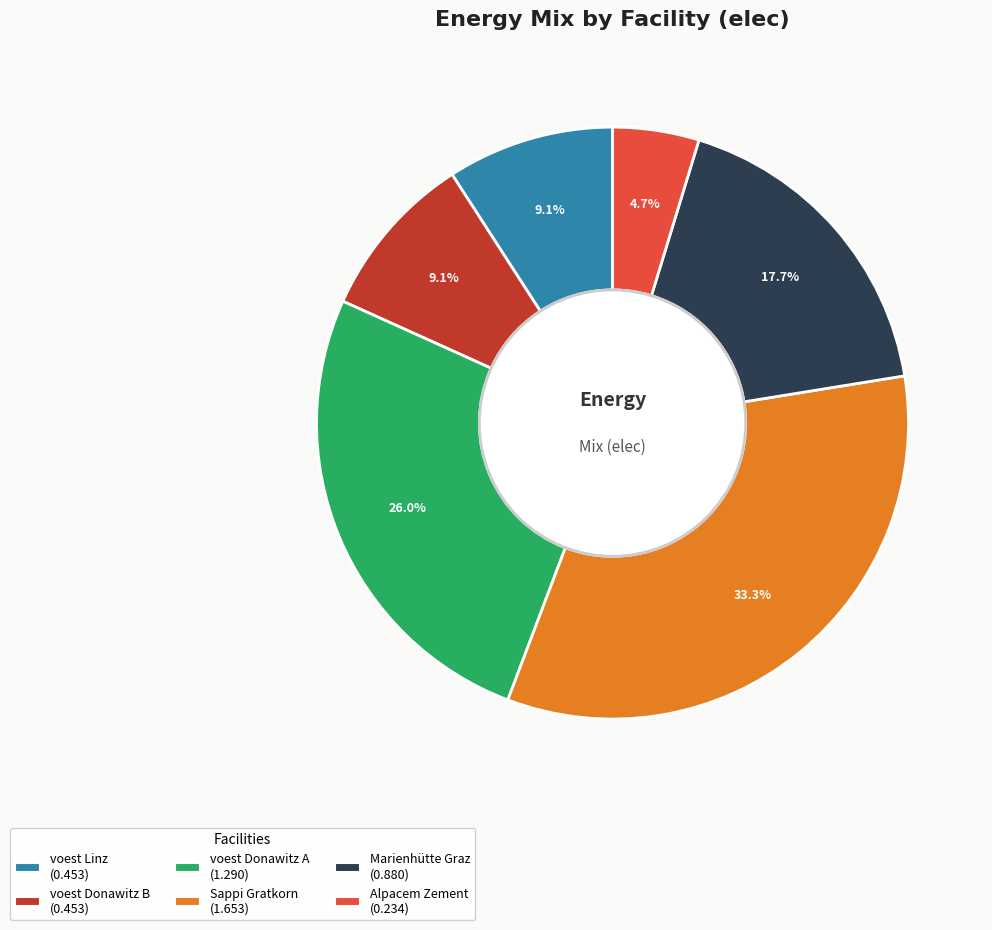

To the nearest percent, what portion does Alpacem Zement represent?

5%